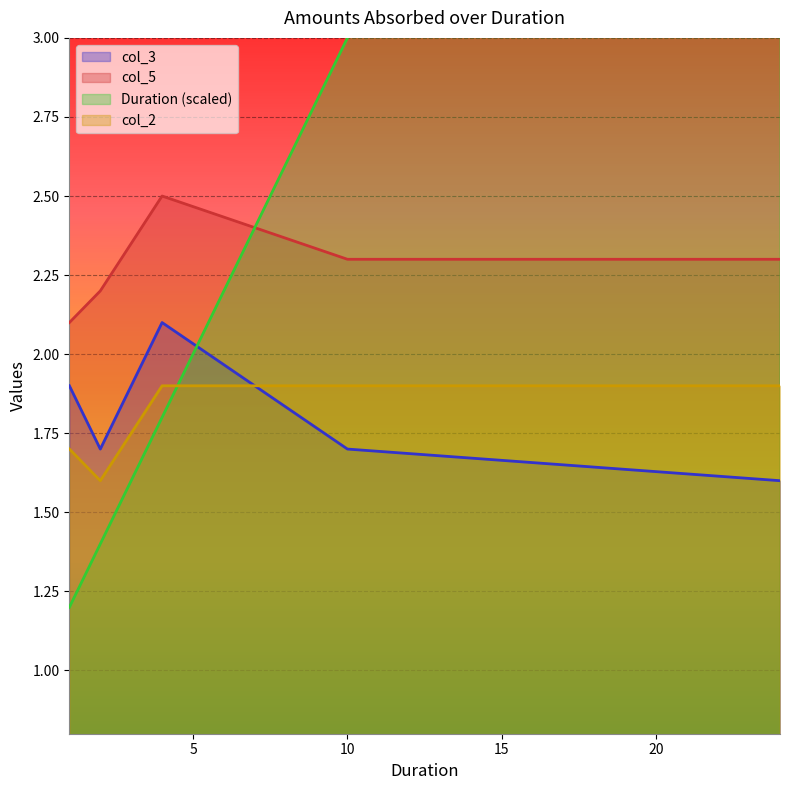

What is the value of the col_3 point at the 5th from the left?

1.6